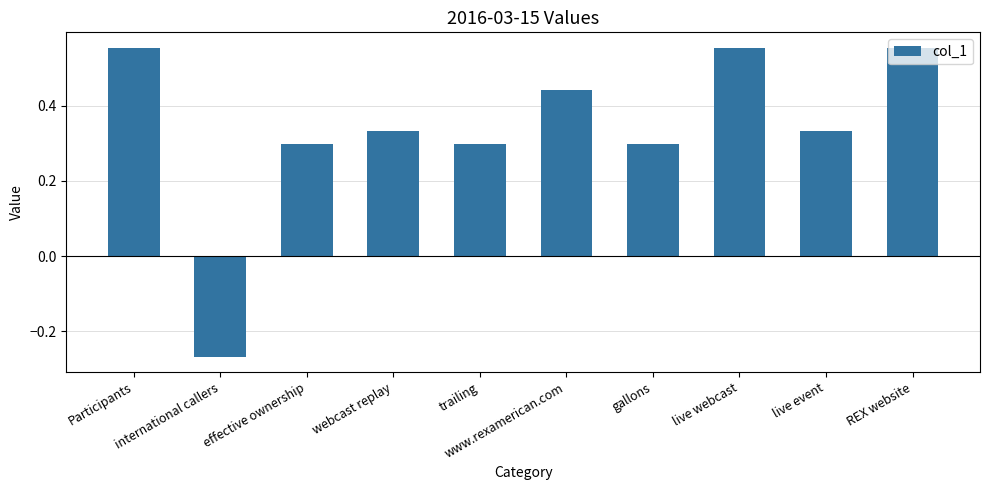

What is the change in value from Participants to www.rexamerican.com?

-0.1